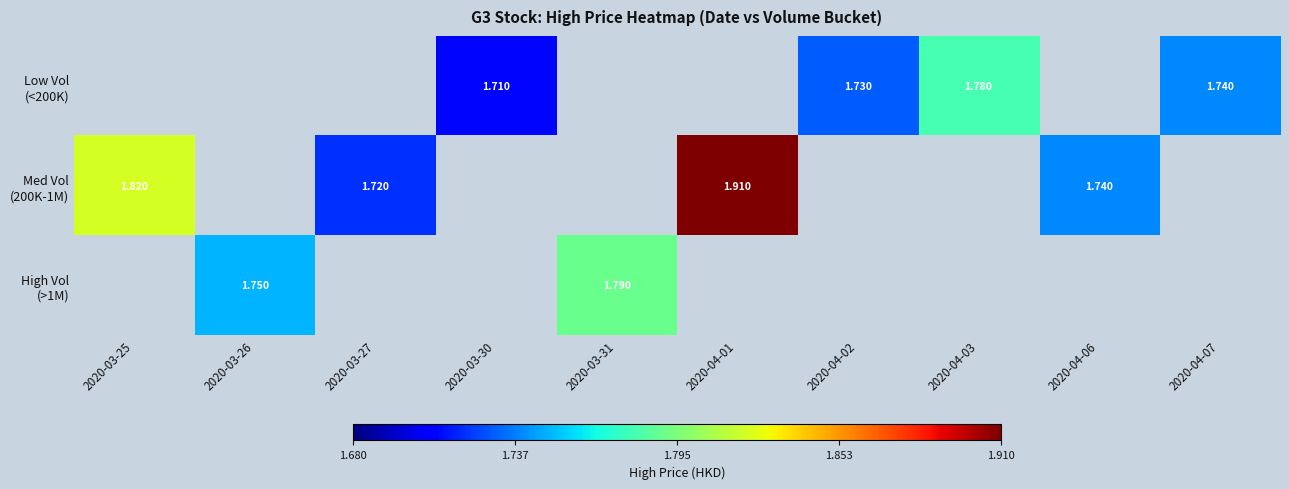

What value does the Low Vol (<200K) series have at 2020-04-02?

1.7